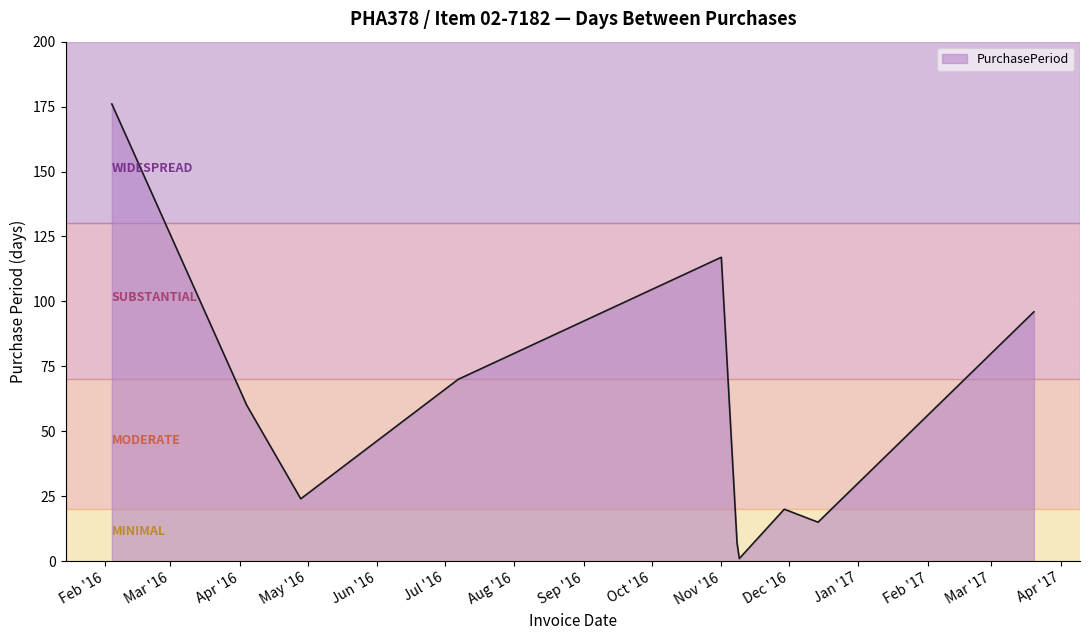

Reading right to left, what are all the values shown in this chart?

96	15	20	1	7	117	70	24	60	176